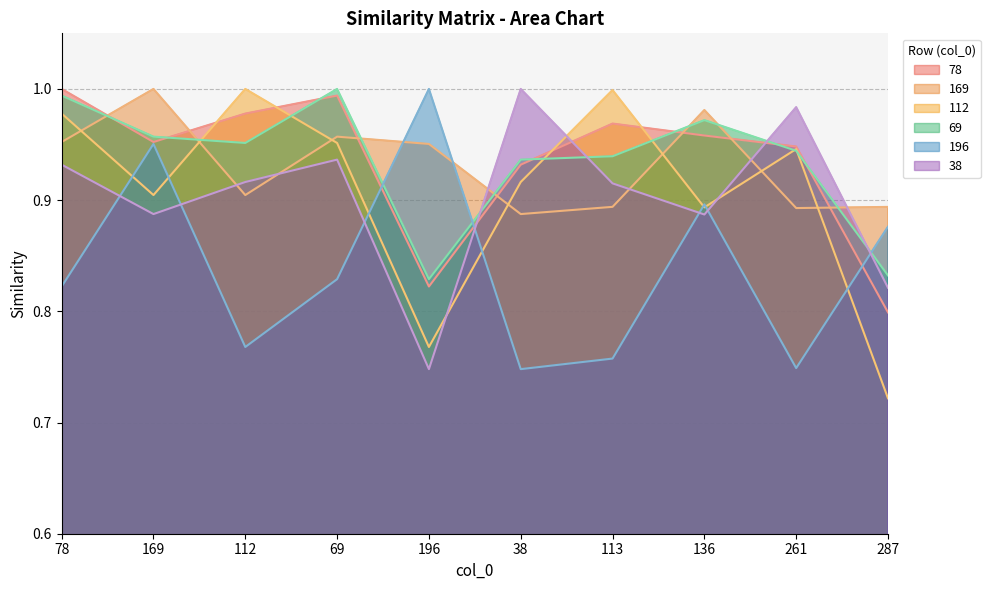

What is the difference between the maximum and second lowest values in the 78 series?

0.2